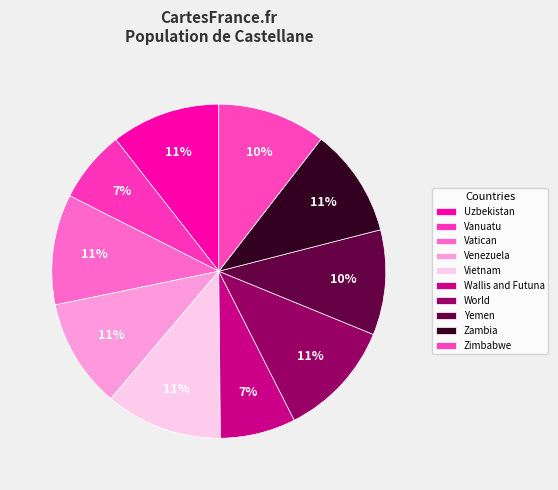

Is it true that World is 23% of the pie?

False